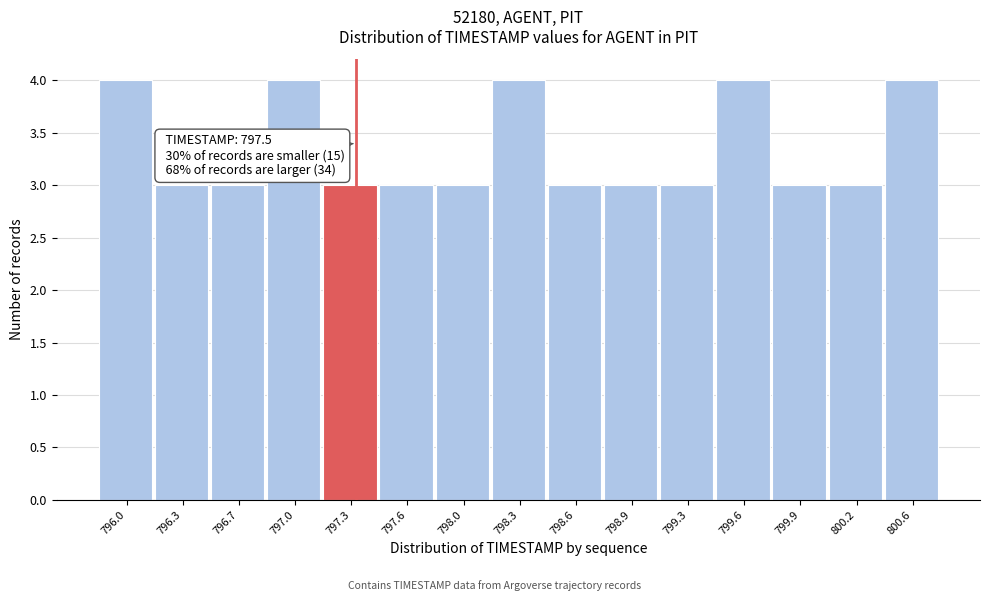

Reading right to left, what are all the values shown in this chart?

4	3	3	4	3	3	3	4	3	3	3	4	3	3	4